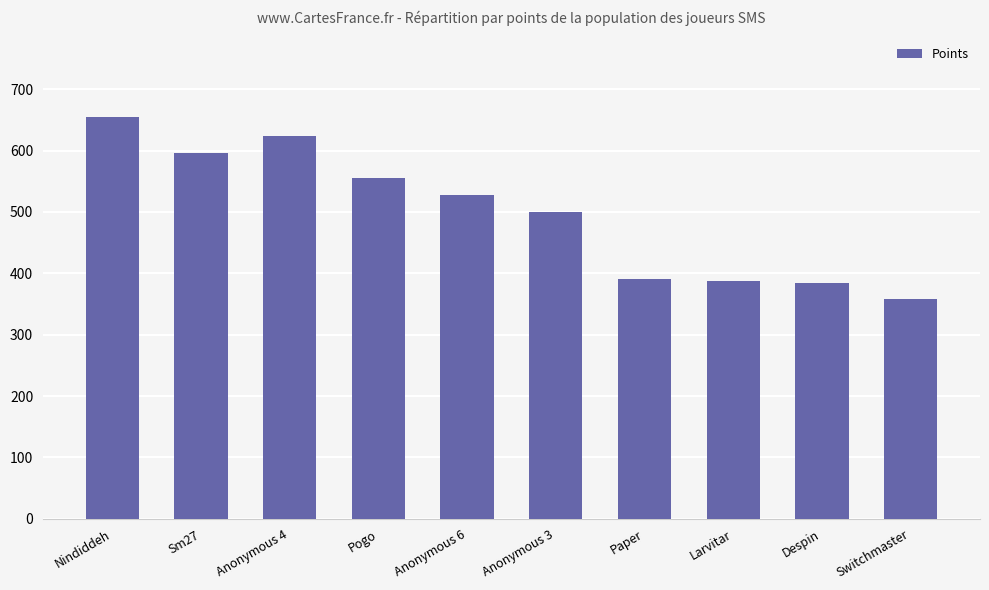

Is it true that the value at Anonymous 6 is 527?

True